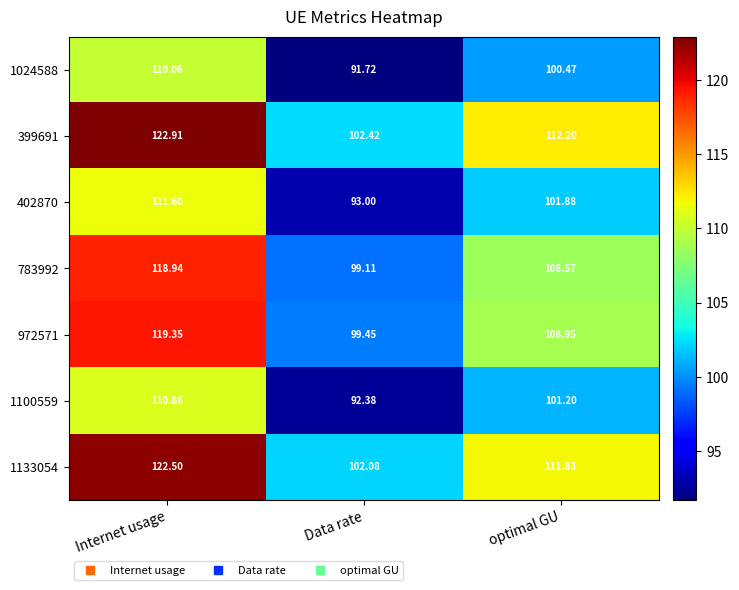

What is the difference between the highest and lowest values at Data rate?

10.7